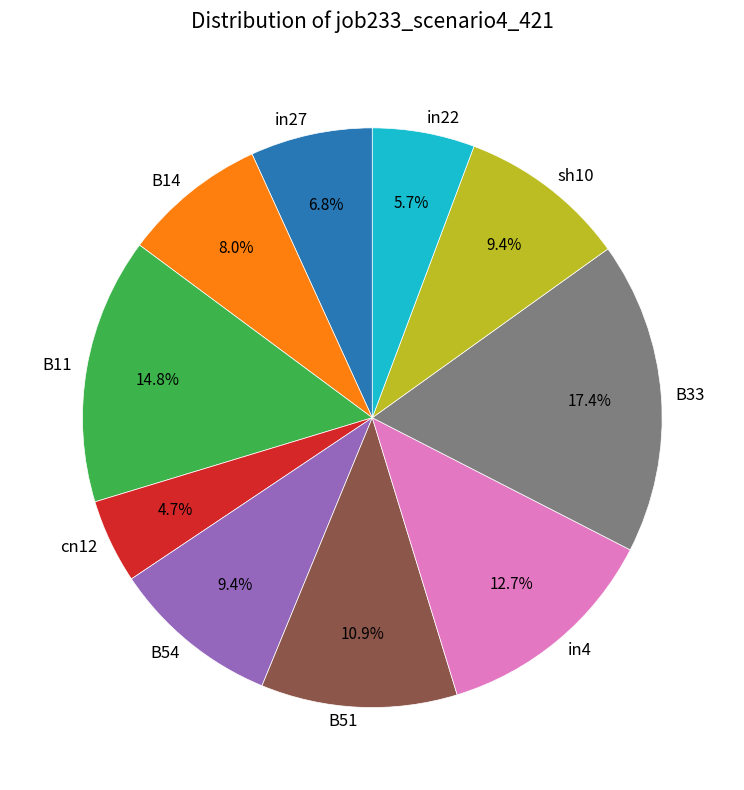

Which has a higher value, B33 or cn12?

B33